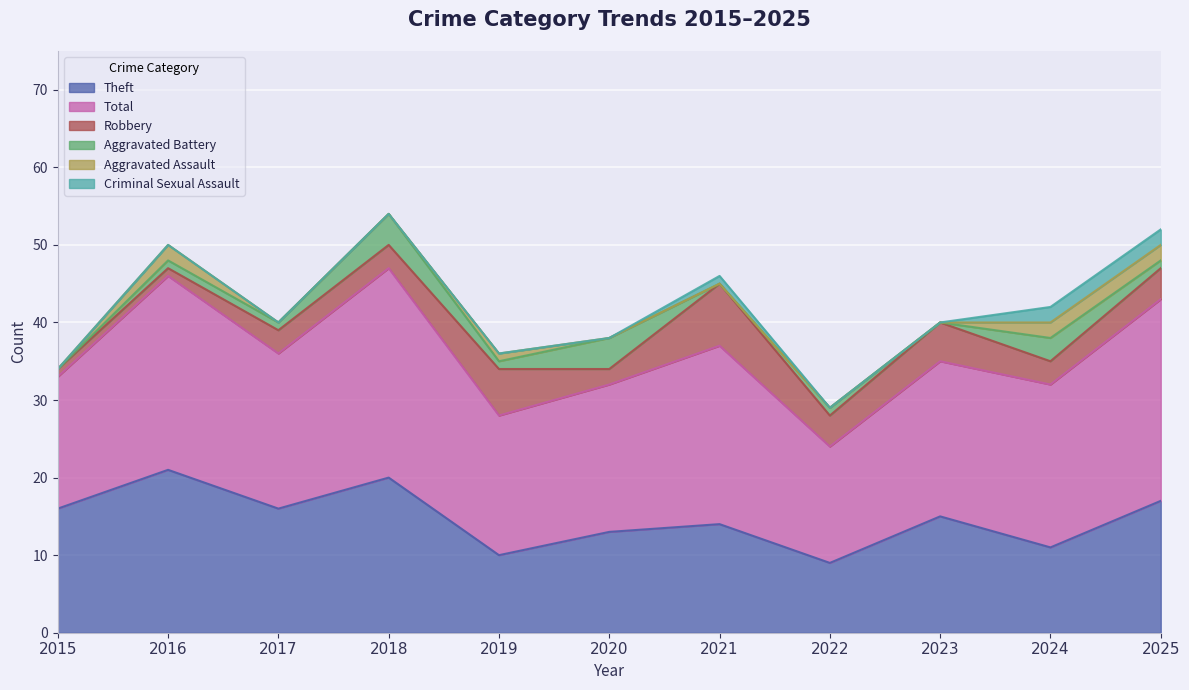

Is it true that Theft equals 14 at 2021?

True